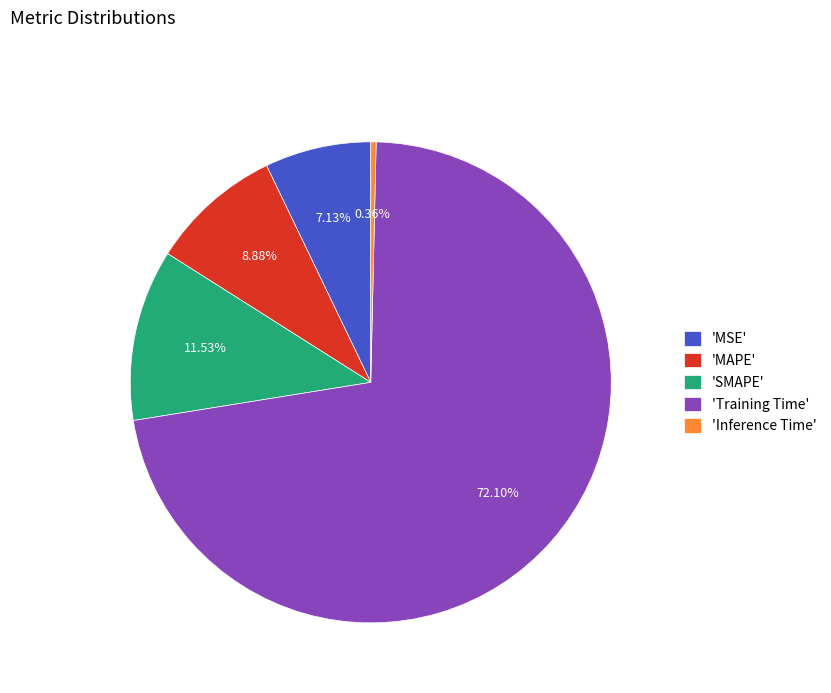

How many segments does this pie chart have?

5